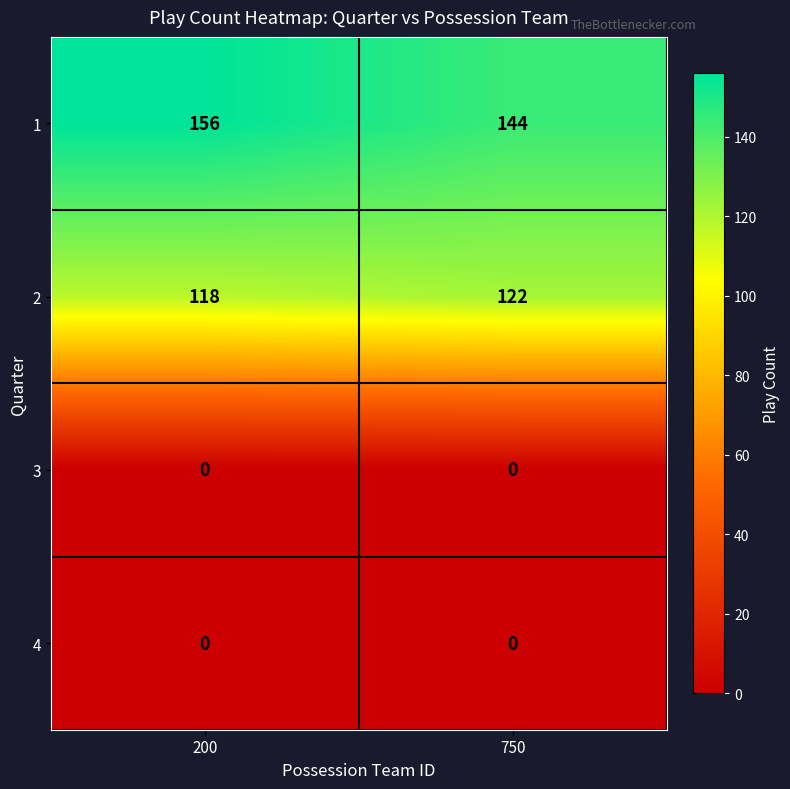

What is the spread (max minus min) of values at 200?

156